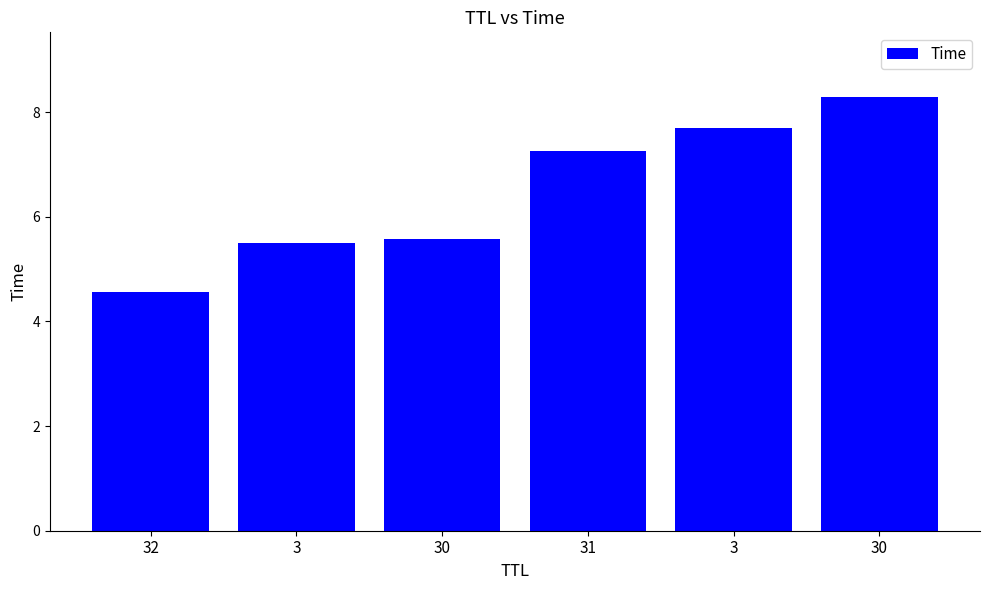

Is it true that the value at 32 is 4.6?

True